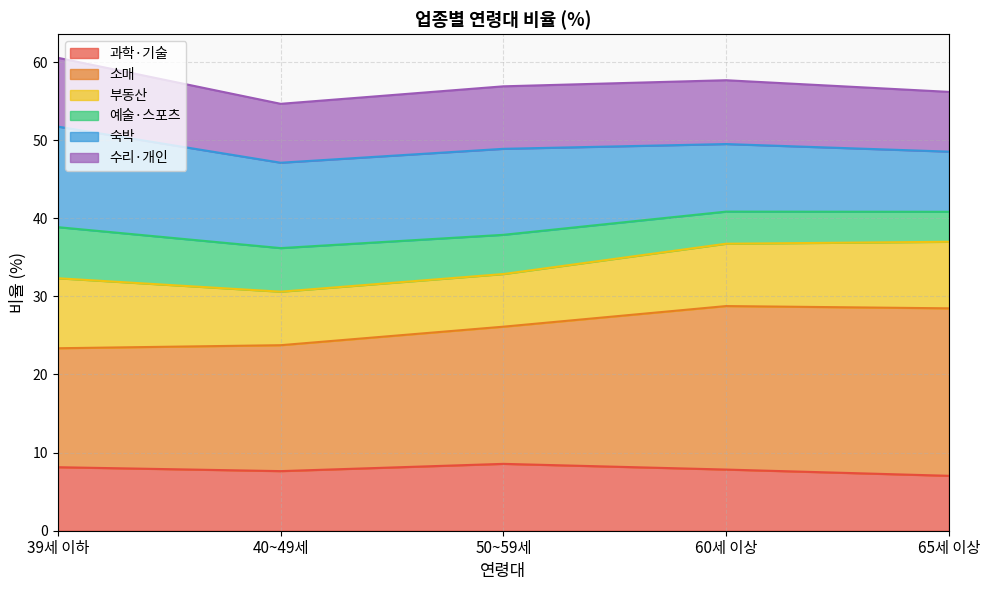

What is the total value across all series at 60세 이상?

57.7